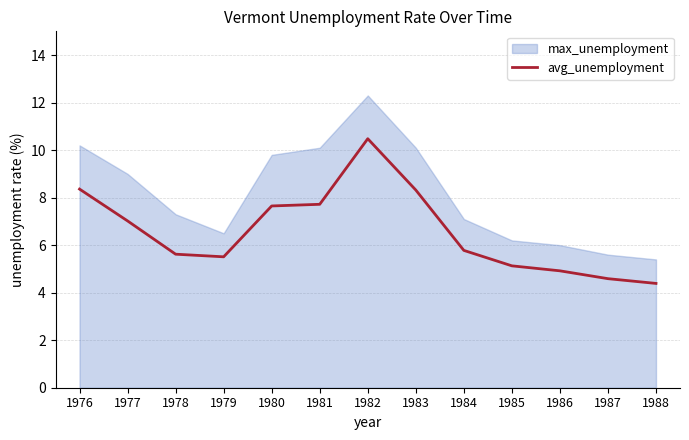

True or false: there are more than 2 points higher than both neighbors.

False